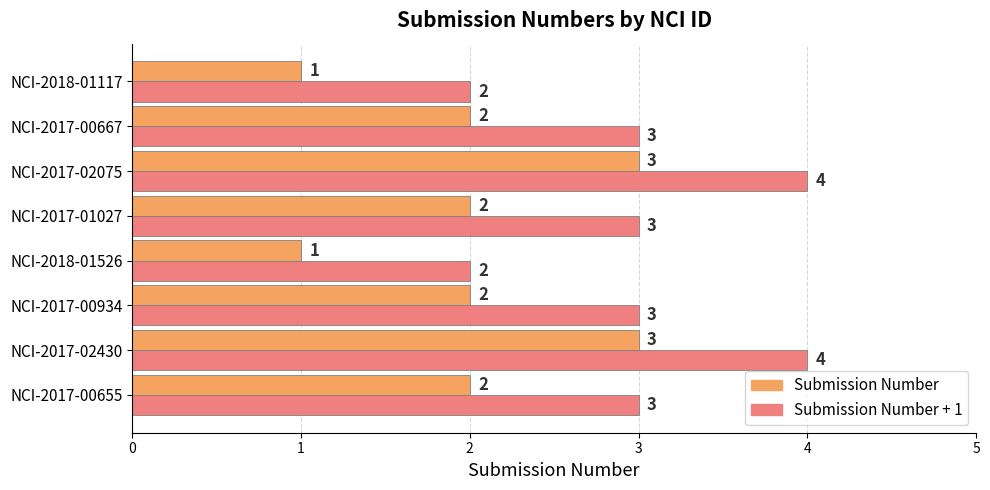

What is the maximum value shown in the chart?

4